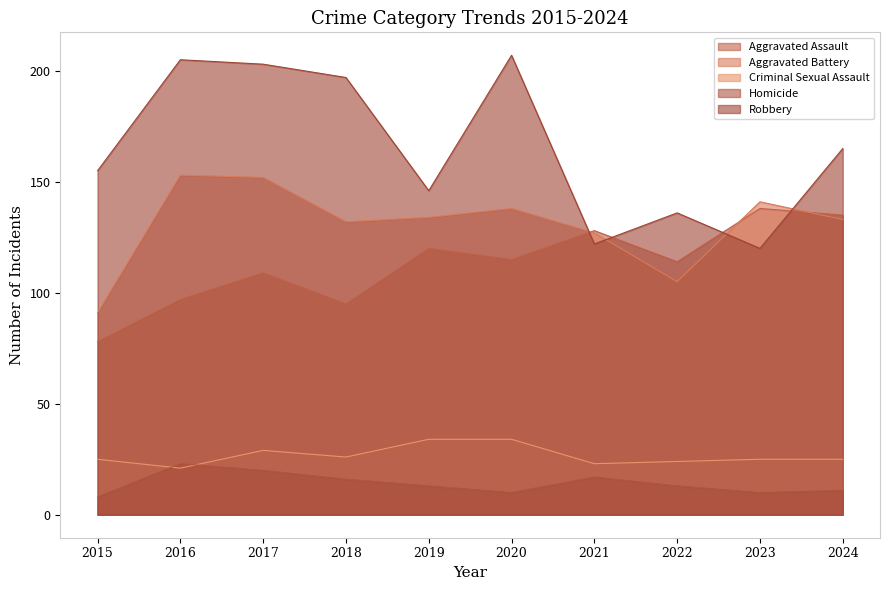

True or false: Aggravated Assault has a value of 115 at 2020.

True